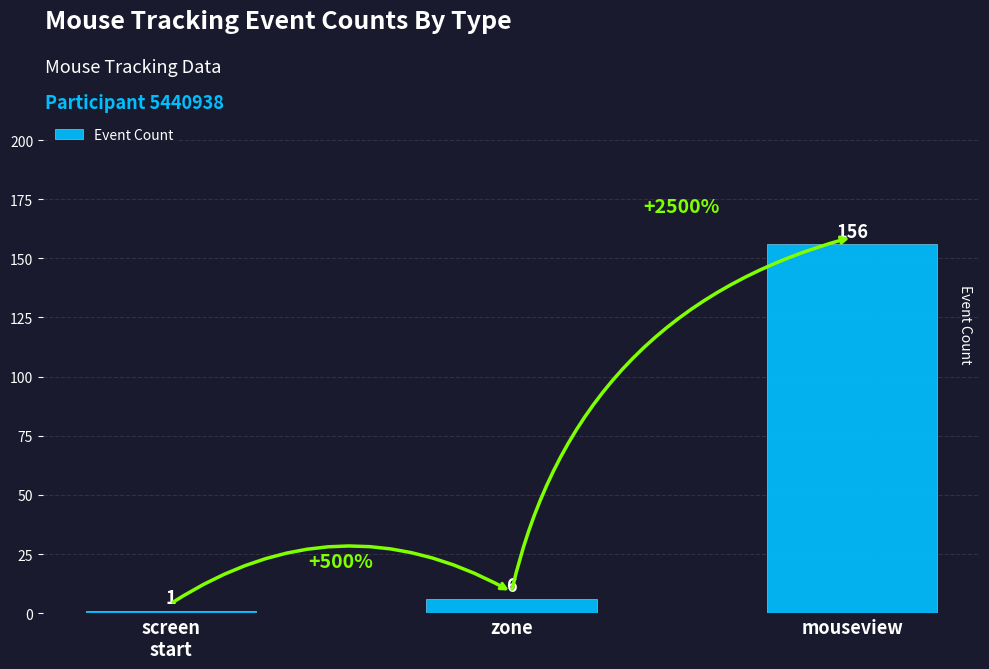

List the labels in order of value, largest first.

mouseview, zone, screen
start